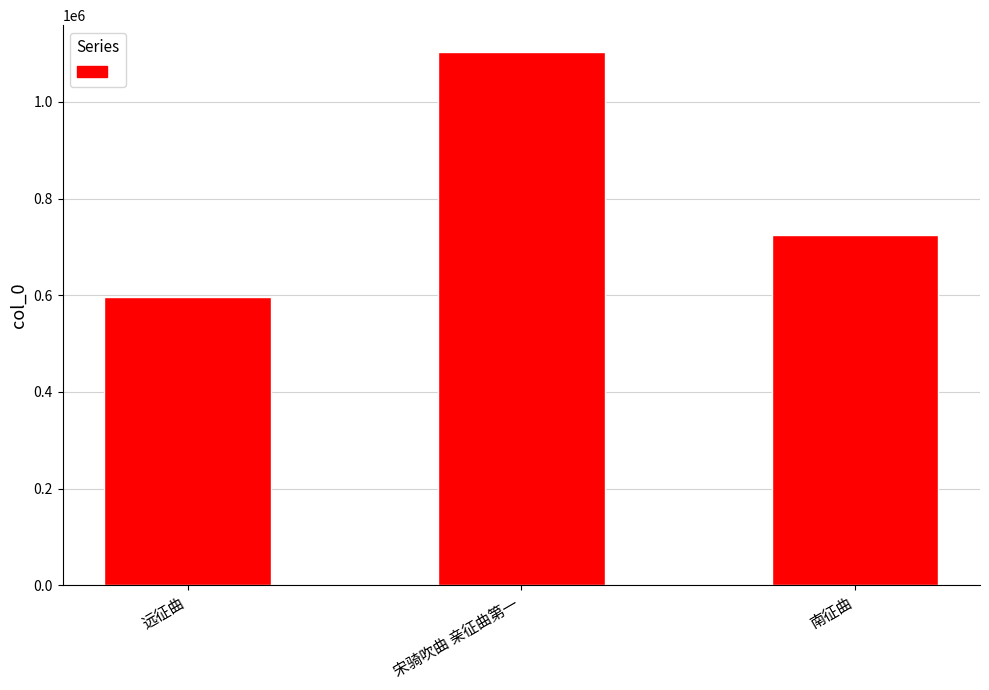

How many distinct data groups are displayed?

1